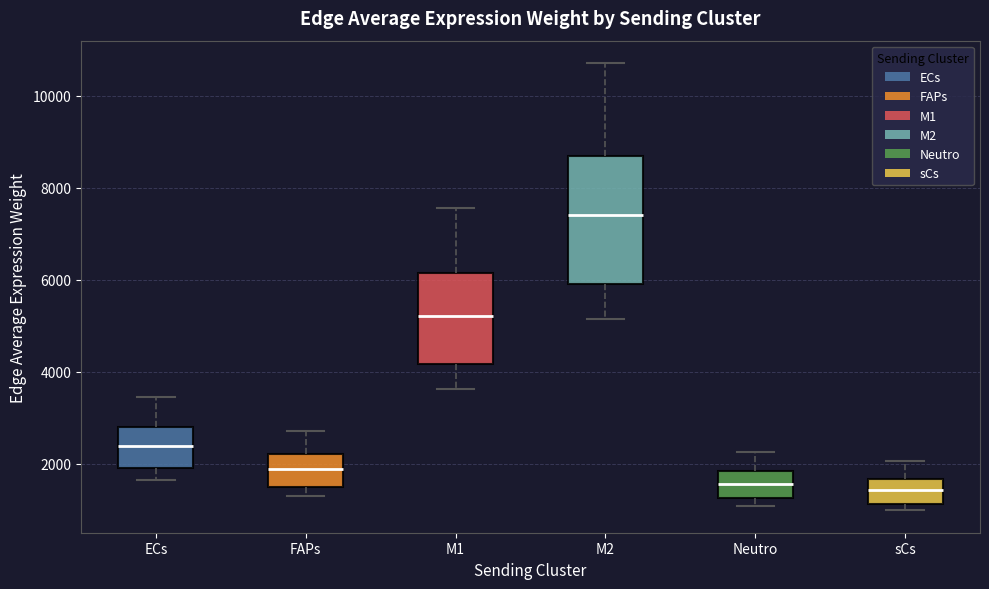

Reading left to right, transcribe this box plot: for each box, give where its median line is, the range the box spans, and where its two whiskers end, as read against the y-axis. The values are not printed on the chart, so give them approximately, as read against the axis.

ECs: median 2400, box 2000 to 2800, whiskers 1600 to 3400
FAPs: median 1800, box 1600 to 2200, whiskers 1400 to 2800
M1: median 5200, box 4200 to 6200, whiskers 3600 to 7600
M2: median 7400, box 6000 to 8800, whiskers 5200 to 10800
Neutro: median 1600, box 1200 to 1800, whiskers 1000 to 2200
sCs: median 1400, box 1200 to 1600, whiskers 1000 to 2000